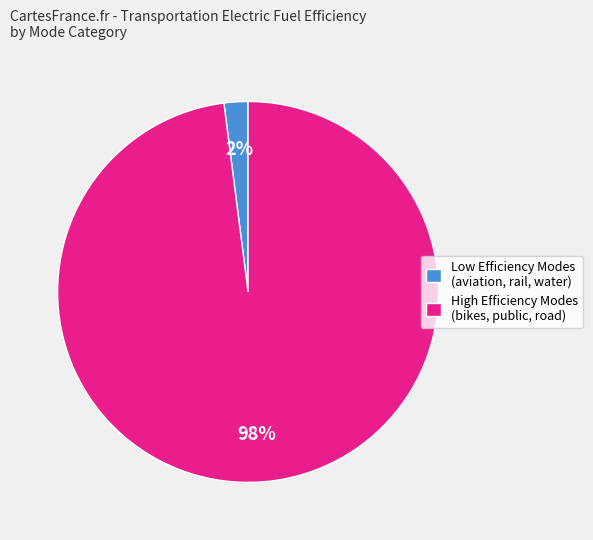

How many slices are in this pie chart?

2